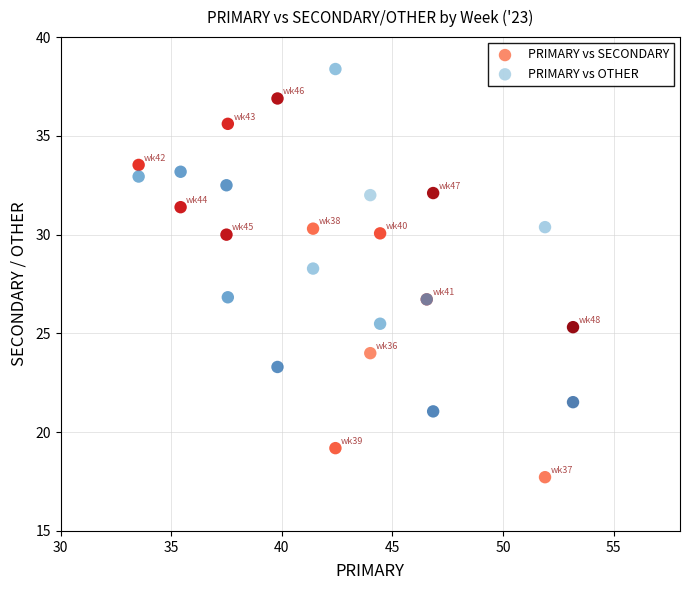

Which series reaches the maximum Y coordinate?

PRIMARY vs OTHER